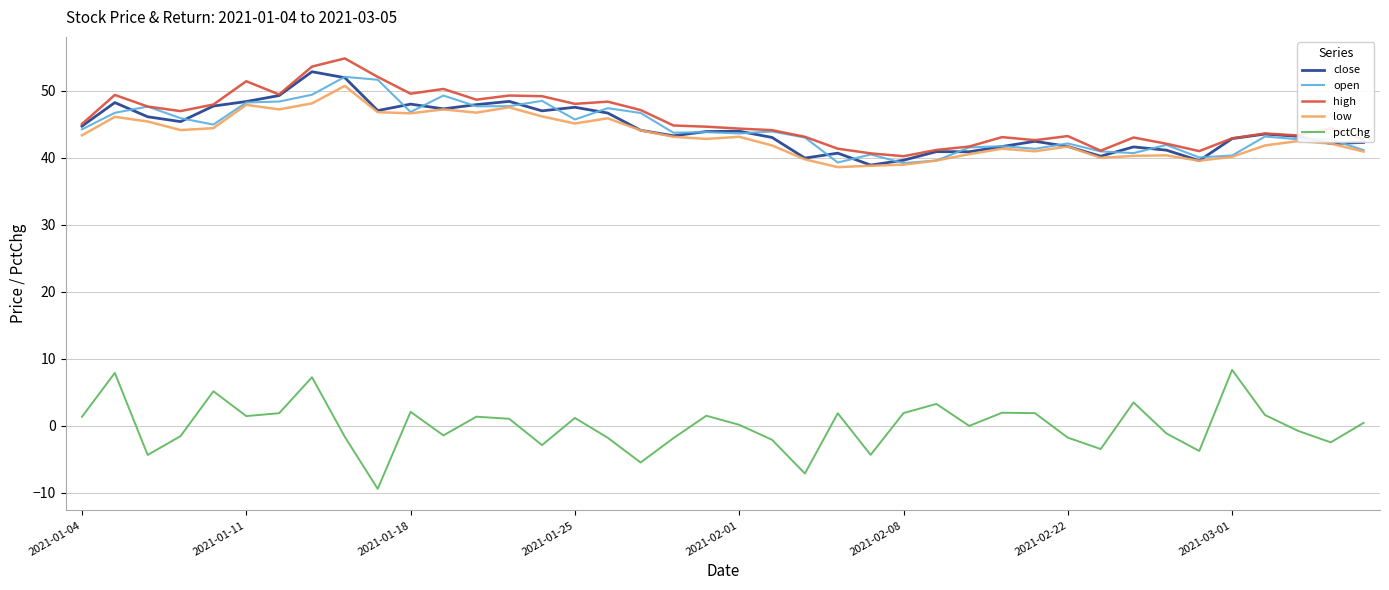

What is the minimum value shown in the chart?

-9.4